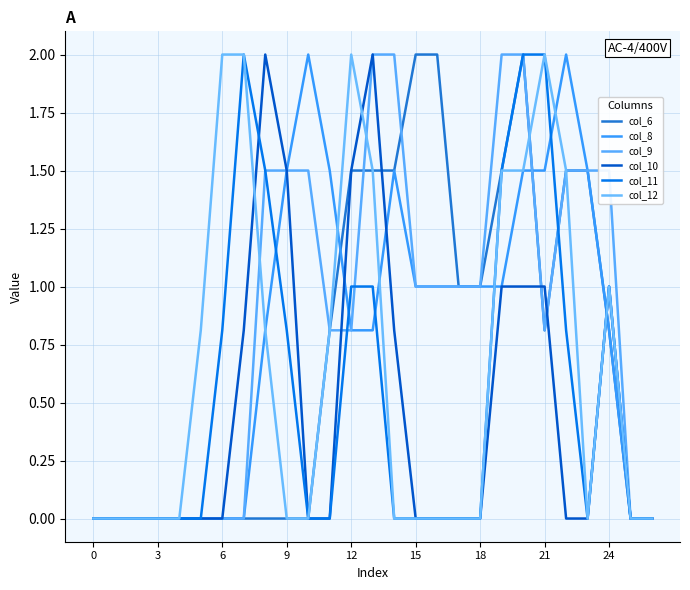

Reading left to right, list all the values displayed in this chart.

col_6: 0.0	0.0	0.0	0.0	0.0	0.0	0.0	0.0	0.0	0.0	0.0	0.8	1.5	1.5	1.5	2.0	2.0	1.0	1.0	1.5	2.0	0.8	1.5	1.5	0.8	0.0	0.0
col_8: 0.0	0.0	0.0	0.0	0.0	0.0	0.0	0.0	0.8	1.5	2.0	1.5	0.8	0.8	1.5	1.0	1.0	1.0	1.0	1.0	1.5	1.5	2.0	1.5	0.8	0.0	0.0
col_9: 0.0	0.0	0.0	0.0	0.0	0.0	0.0	0.0	1.5	1.5	1.5	0.8	0.8	2.0	2.0	1.0	1.0	1.0	1.0	2.0	2.0	0.8	1.5	1.5	1.5	0.0	0.0
col_10: 0.0	0.0	0.0	0.0	0.0	0.0	0.0	0.8	2.0	1.5	0.0	0.0	1.5	2.0	0.8	0.0	0.0	0.0	0.0	1.0	1.0	1.0	0.0	0.0	1.0	0.0	0.0
col_11: 0.0	0.0	0.0	0.0	0.0	0.0	0.8	2.0	1.5	0.8	0.0	0.0	1.0	1.0	0.0	0.0	0.0	0.0	0.0	1.5	2.0	2.0	0.8	0.0	1.0	0.0	0.0
col_12: 0.0	0.0	0.0	0.0	0.0	0.8	2.0	2.0	0.8	0.0	0.0	0.8	2.0	1.5	0.0	0.0	0.0	0.0	0.0	1.5	1.5	2.0	1.5	0.0	1.0	0.0	0.0